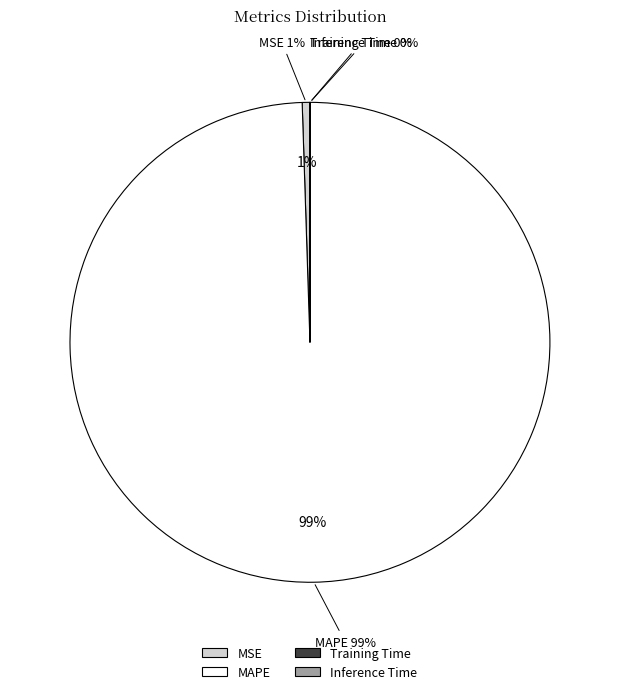

What is the change in value from MAPE to Training Time?

-159.6